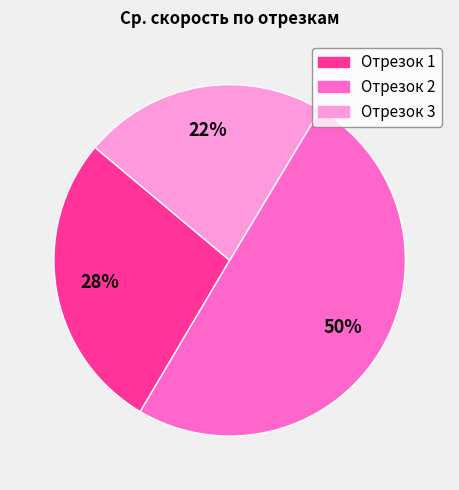

To the nearest percent, what is the average slice percentage?

33%